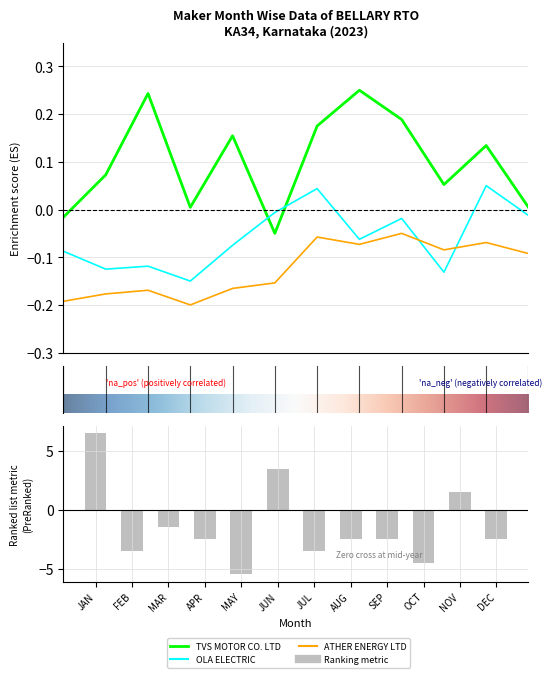

Between MAY and APR, which is larger?

MAY